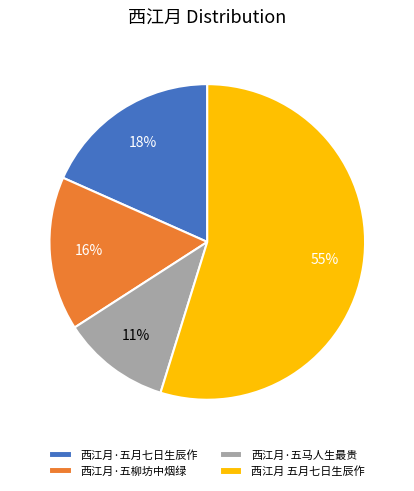

What is the majority slice?

西江月 五月七日生辰作